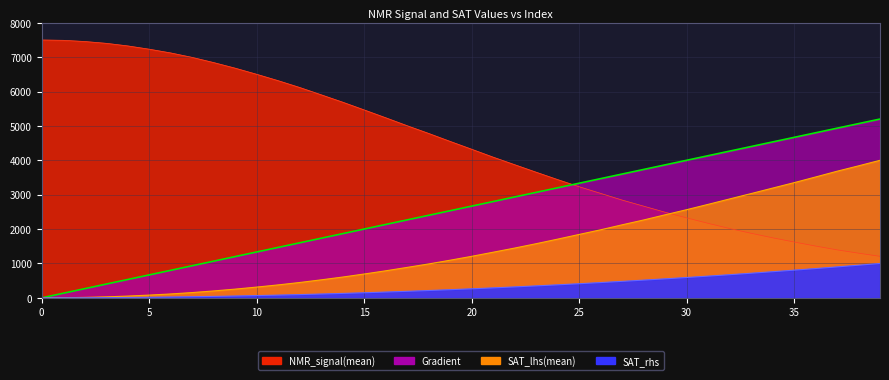

Reading left to right, extract all data points from this chart.

Gradient: 0=0.0	1=133.3	2=266.7	3=400.0	4=533.3	5=666.7	6=800.0	7=933.3	8=1066.7	9=1200.0	10=1333.3	11=1466.7	12=1600.0	13=1733.3	14=1866.7	15=2000.0	16=2133.3	17=2266.7	18=2400.0	19=2533.3	20=2666.7	21=2800.0	22=2933.3	23=3066.7	24=3200.0	25=3333.3	26=3466.7	27=3600.0	28=3733.3	29=3866.7	30=4000.0	31=4133.3	32=4266.7	33=4400.0	34=4533.3	35=4666.7	36=4800.0	37=4933.3	38=5066.7	39=5200.0
NMR_signal(mean): 0=7500.0	1=7490.5	2=7455.9	3=7402.9	4=7327.6	5=7232.1	6=7123.2	7=6993.2	8=6842.5	9=6679.8	10=6502.0	11=6315.8	12=6118.3	13=5905.6	14=5690.9	15=5465.7	16=5238.1	17=5006.0	18=4781.9	19=4549.9	20=4322.4	21=4092.3	22=3872.9	23=3654.4	24=3439.7	25=3231.8	26=3038.6	27=2843.8	28=2667.1	29=2490.0	30=2326.2	31=2167.6	32=2017.0	33=1878.0	34=1746.5	35=1624.7	36=1506.8	37=1395.8	38=1299.5	39=1207.2
SAT_lhs(mean): 0=0.0	1=2.8	2=12.9	3=28.5	4=50.9	5=79.7	6=112.9	7=153.2	8=200.9	9=253.6	10=312.7	11=376.3	12=445.9	13=523.4	14=604.5	15=692.9	16=786.0	17=885.3	18=985.6	19=1094.5	20=1206.9	21=1326.6	22=1447.3	23=1574.5	24=1707.1	25=1843.6	26=1978.6	27=2123.7	28=2264.2	29=2414.7	30=2563.7	31=2718.3	32=2876.0	33=3032.3	34=3191.3	35=3349.6	36=3514.7	37=3682.1	38=3838.8	39=4000.0
SAT_rhs: 0=0.0	1=0.7	2=2.6	3=5.9	4=10.5	5=16.4	6=23.7	7=32.2	8=42.1	9=53.3	10=65.7	11=79.6	12=94.7	13=111.1	14=128.9	15=147.9	16=168.3	17=190.0	18=213.0	19=237.3	20=263.0	21=289.9	22=318.2	23=347.8	24=378.7	25=410.9	26=444.4	27=479.3	28=515.5	29=552.9	30=591.7	31=631.8	32=673.2	33=716.0	34=760.0	35=805.4	36=852.1	37=900.1	38=949.4	39=1000.0